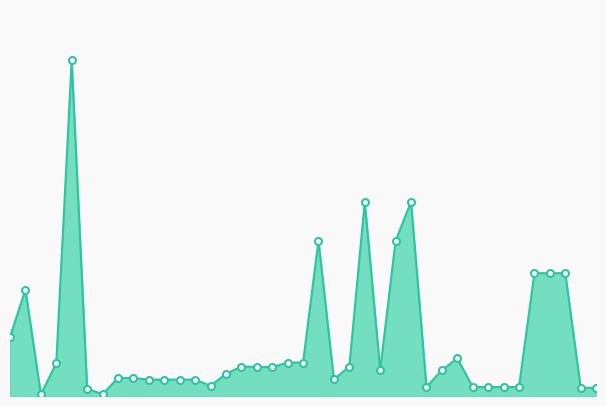

Which label corresponds to the smallest value in the chart?

21/12/2022